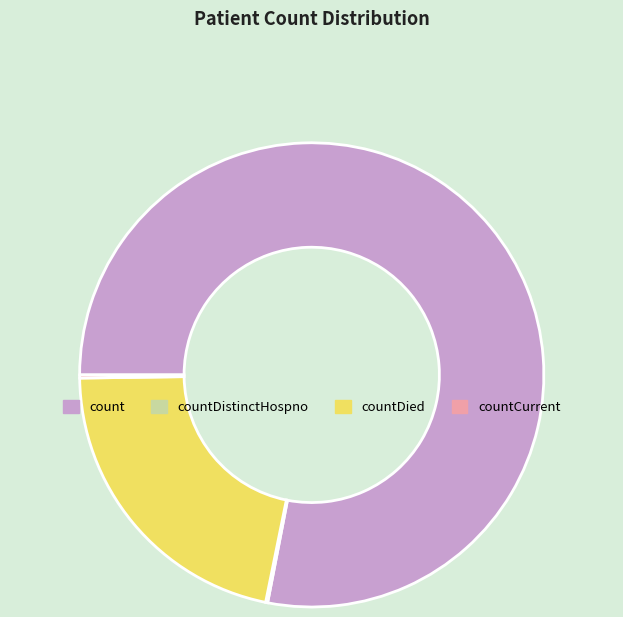

Is it true that count is 78% of the pie?

True